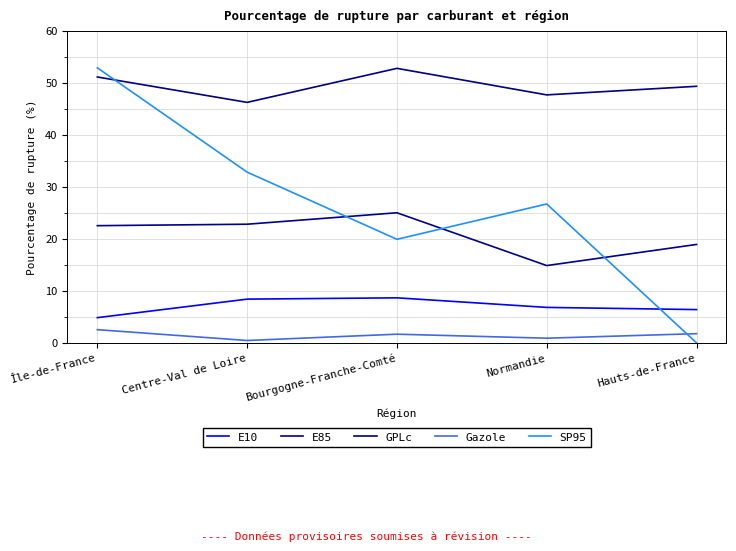

Which series has the largest total across all categories?

GPLc